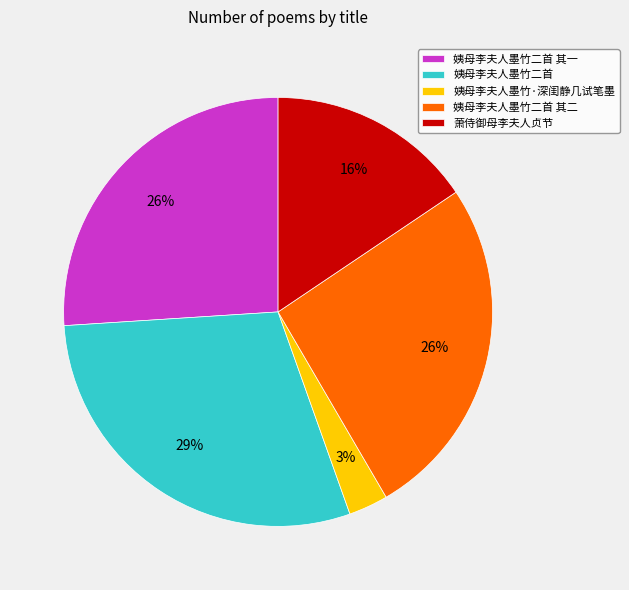

Which slice is the largest?

姨母李夫人墨竹二首